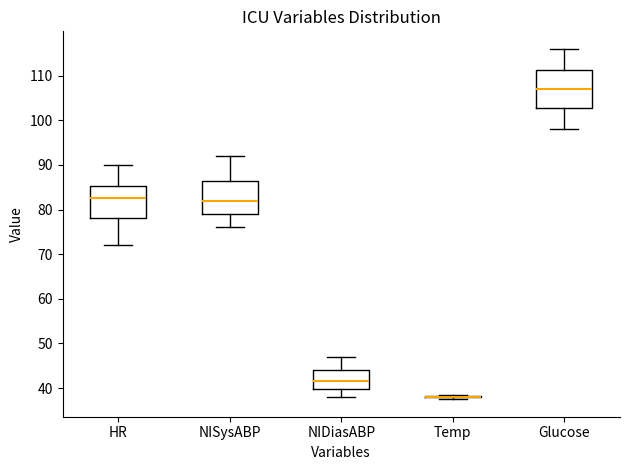

Reading left to right, read every box against the y-axis: the position of its median line, the range the box covers, and the ends of its whiskers. The values are not printed on the chart, so give them approximately, as read against the axis.

HR: median 83, box 78 to 85, whiskers 72 to 90
NISysABP: median 82, box 79 to 87, whiskers 76 to 92
NIDiasABP: median 42, box 40 to 44, whiskers 38 to 47
Temp: box collapsed to a line at 38, whiskers 38 to 39
Glucose: median 107, box 103 to 111, whiskers 98 to 116